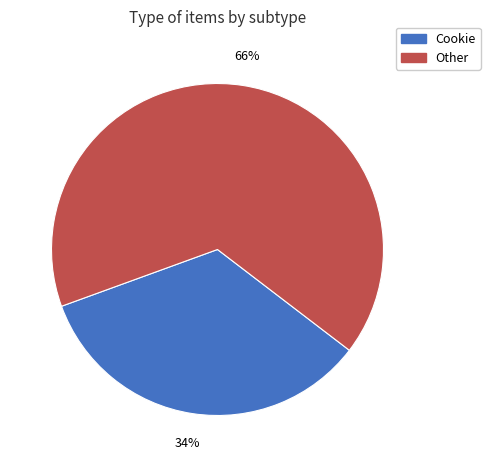

The Other slice represents 75% of the pie. True or false?

False